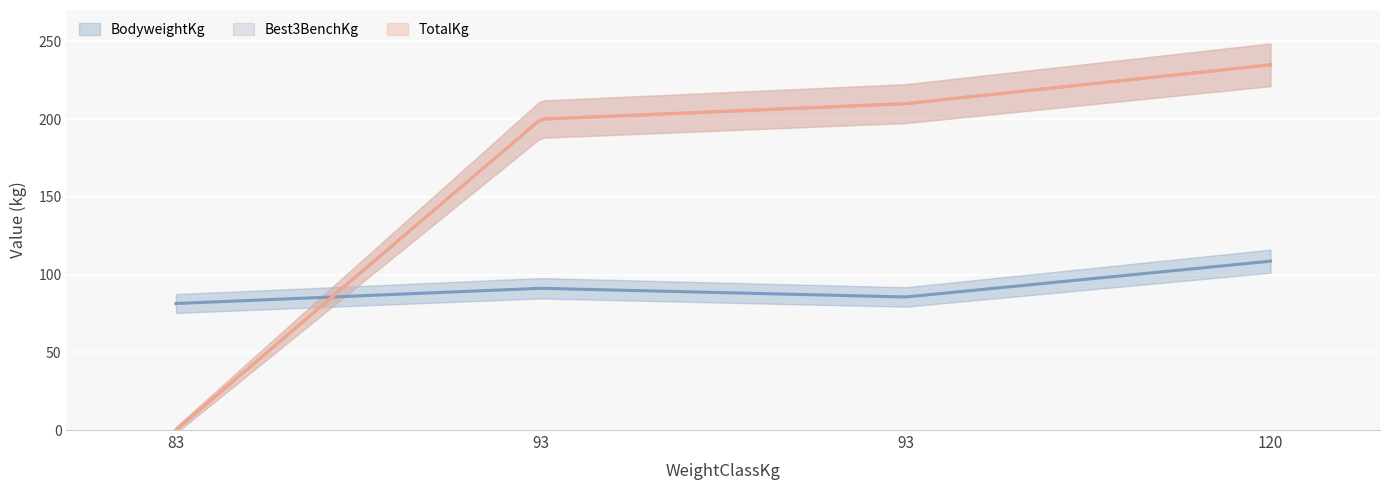

The value of Best3BenchKg at 120 is 235.0. True or false?

True